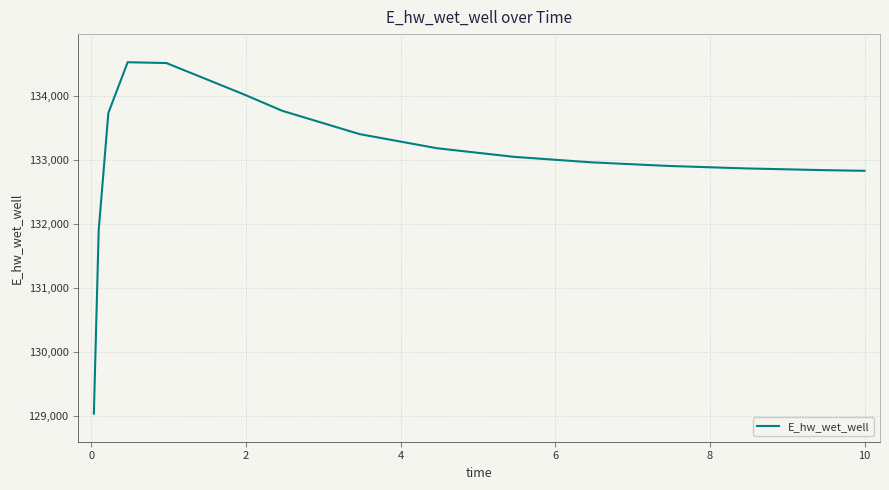

What is the sum of all values?

1995528.0